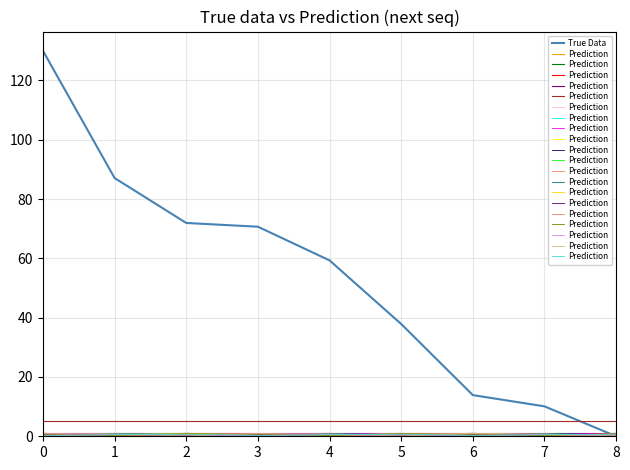

The True Data series shows 50.6 at 8. True or false?

False